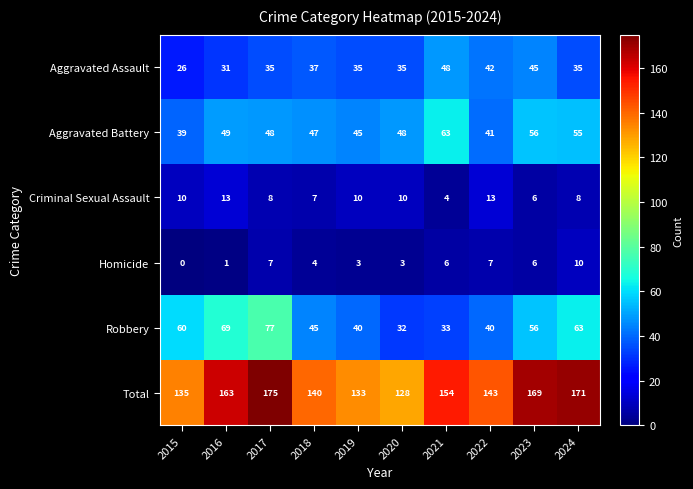

The Aggravated Assault series shows 71 at 2021. True or false?

False